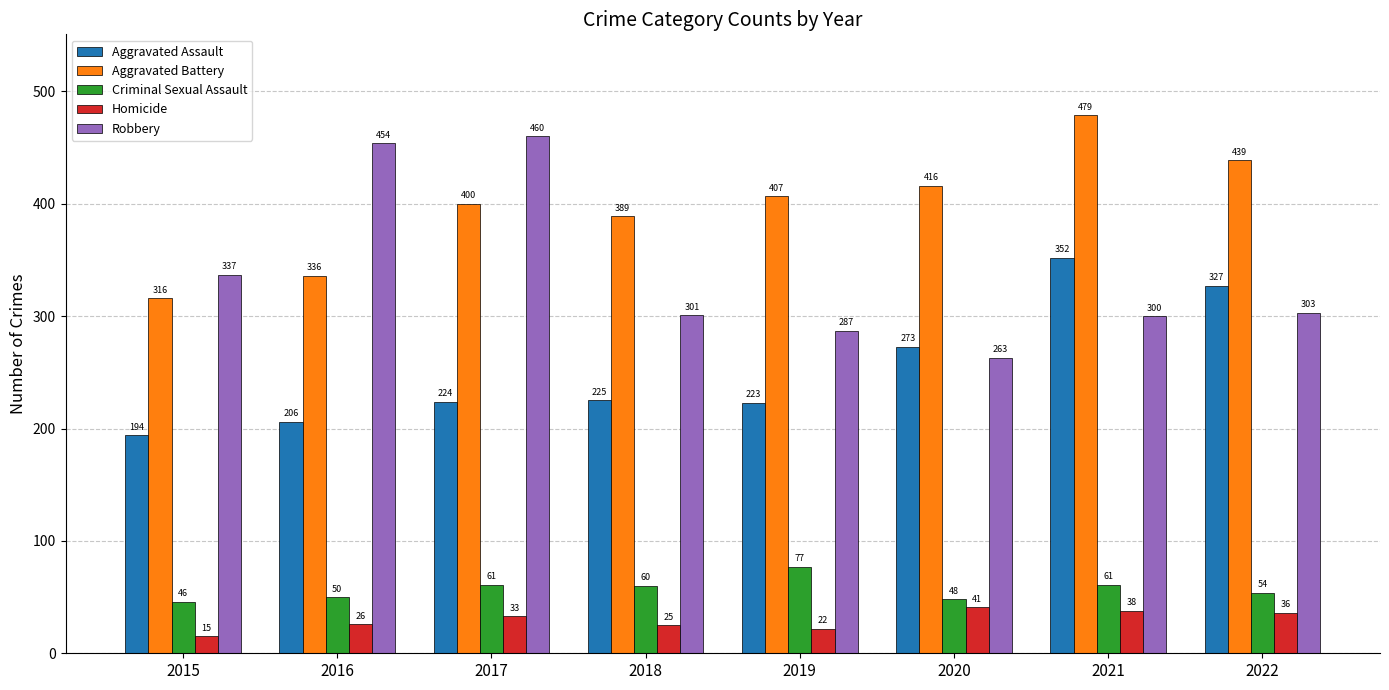

How many groups of bars are there?

8